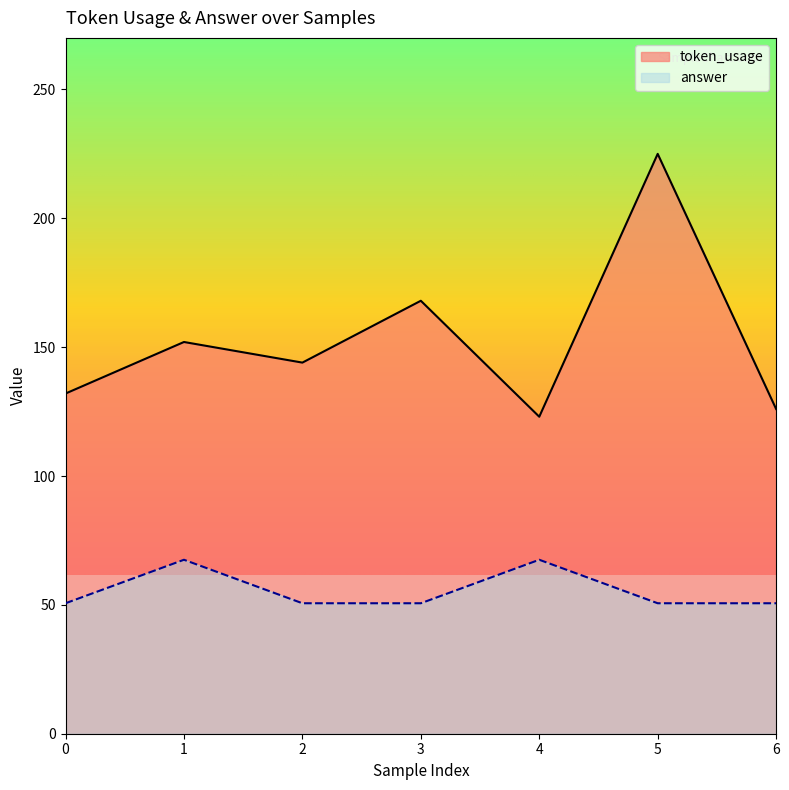

True or false: token_usage has a value of 35.3 at 4.

False